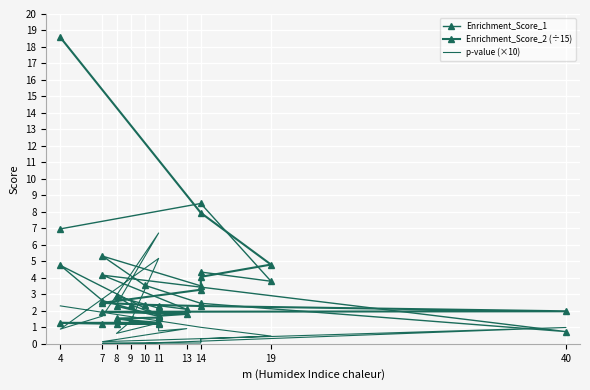

Is this an area chart (filled region under the line)?

No